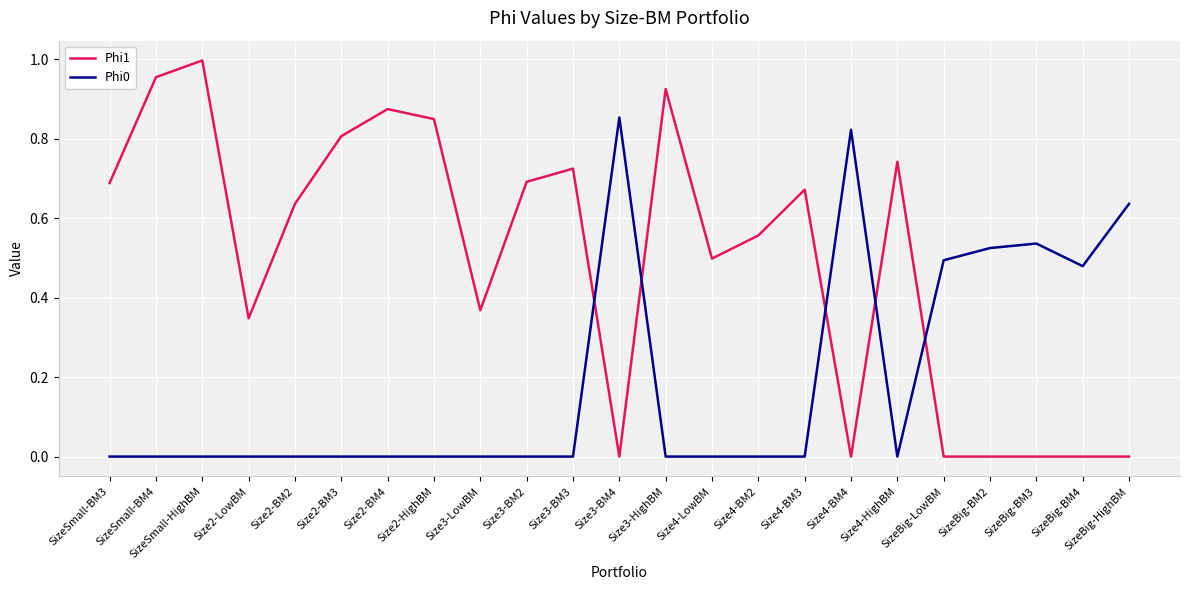

What position from the right is Size4-LowBM?

10